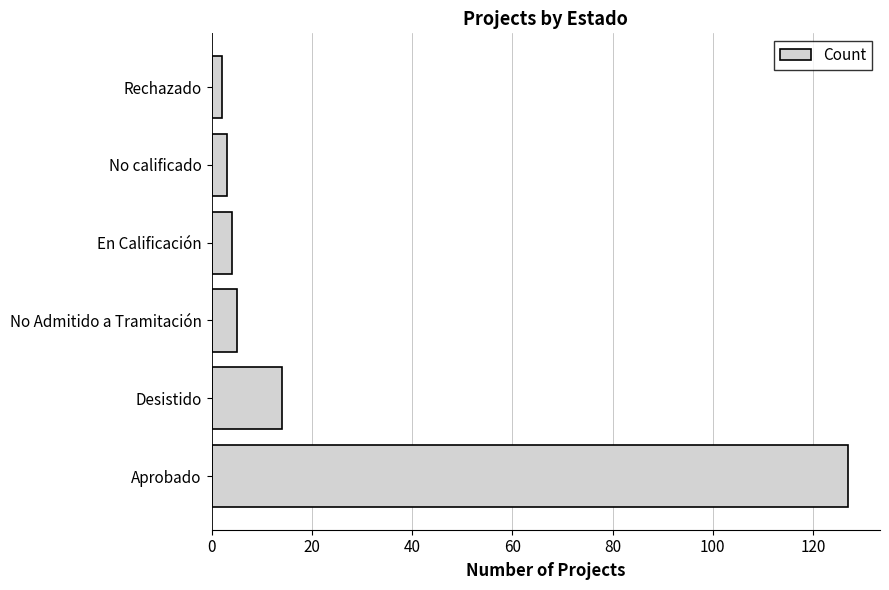

What is the approximate value at Aprobado?

127